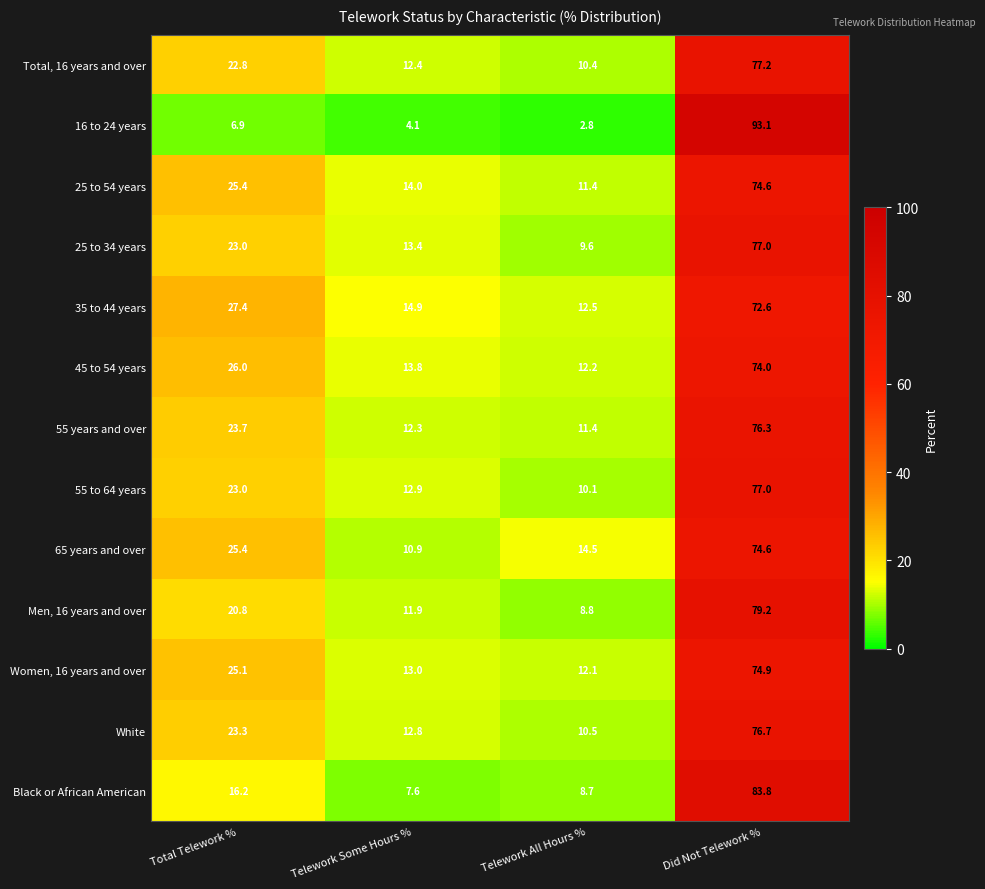

At which label does 65 years and over reach its peak?

Did Not Telework %